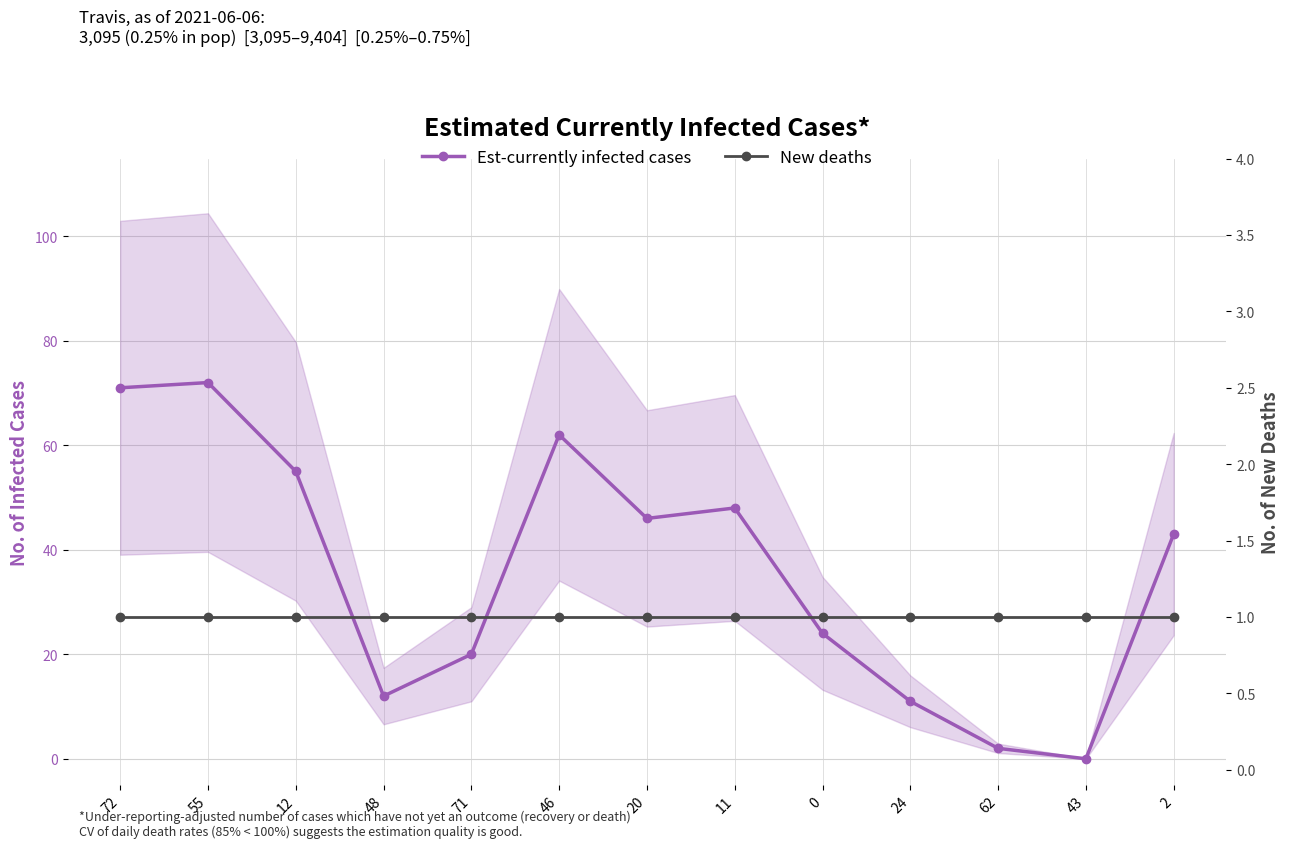

Which category has the lowest value across all series?

43